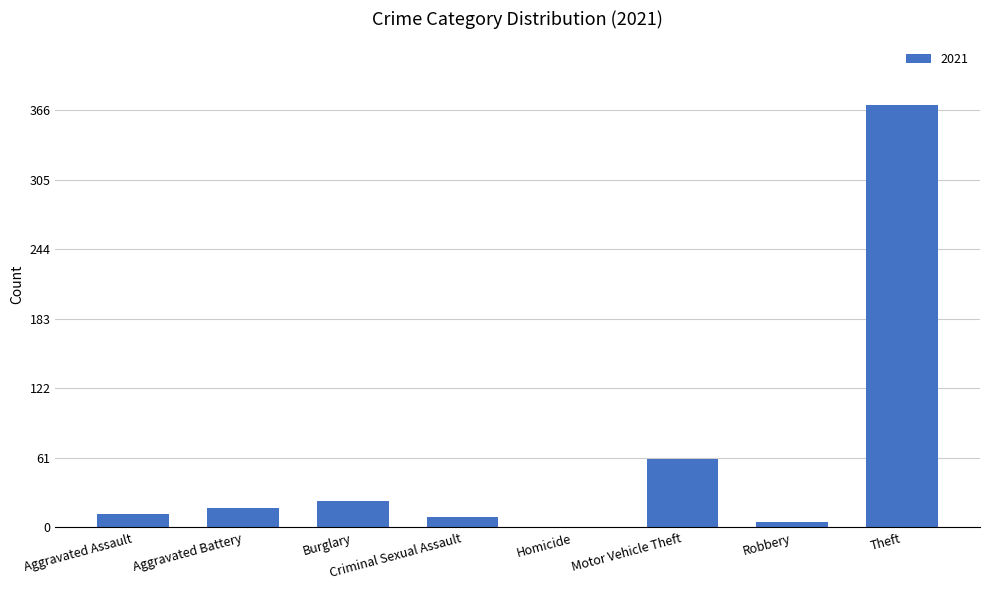

How many categories are shown in the chart?

8